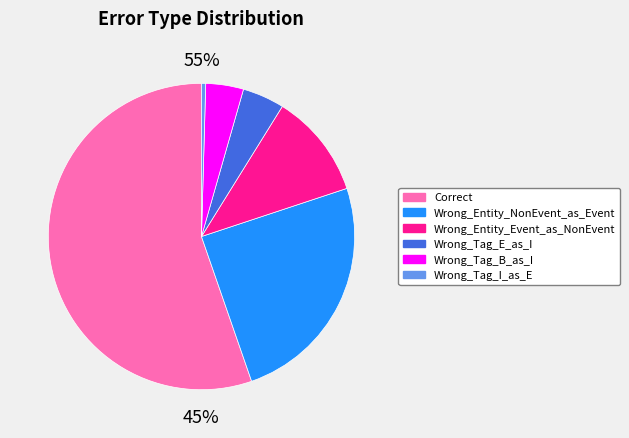

How many slices are in this pie chart?

6